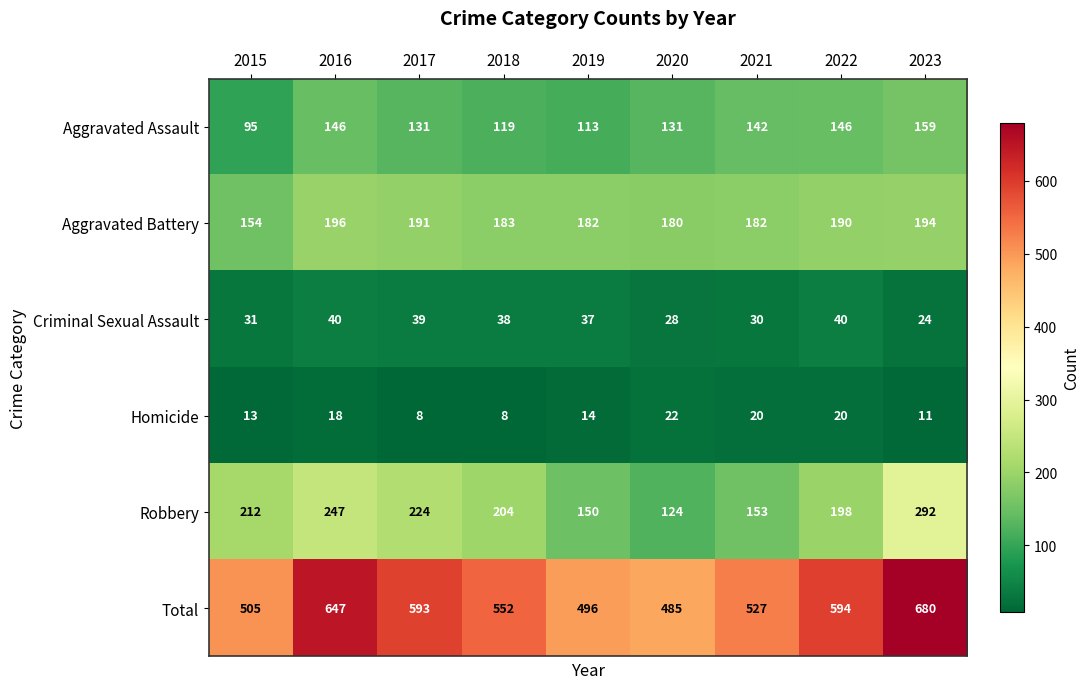

At which label is Criminal Sexual Assault closest to 32?

2015